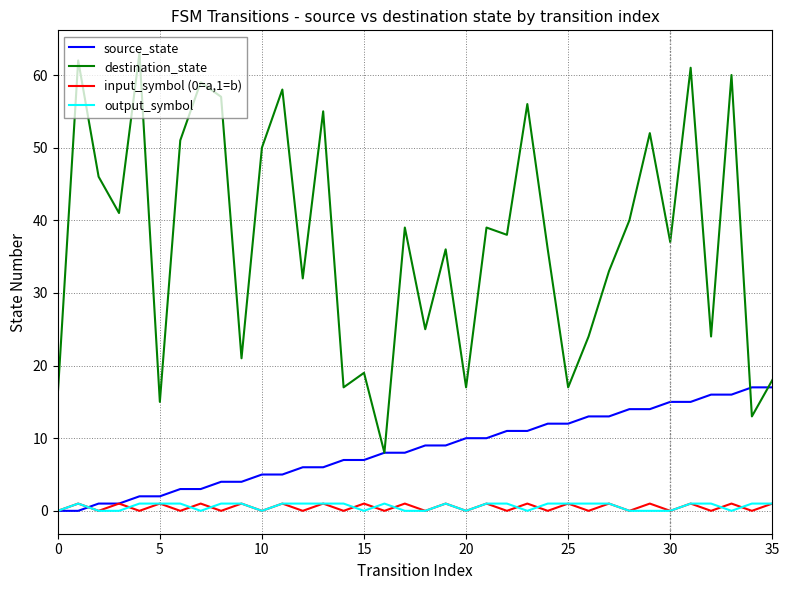

Which series has the largest total across all categories?

destination_state